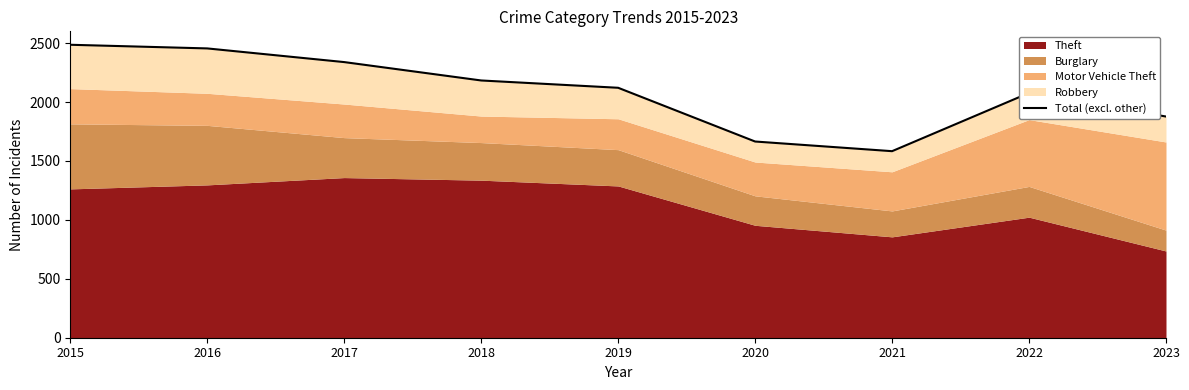

How many data points are less than 2121?

4